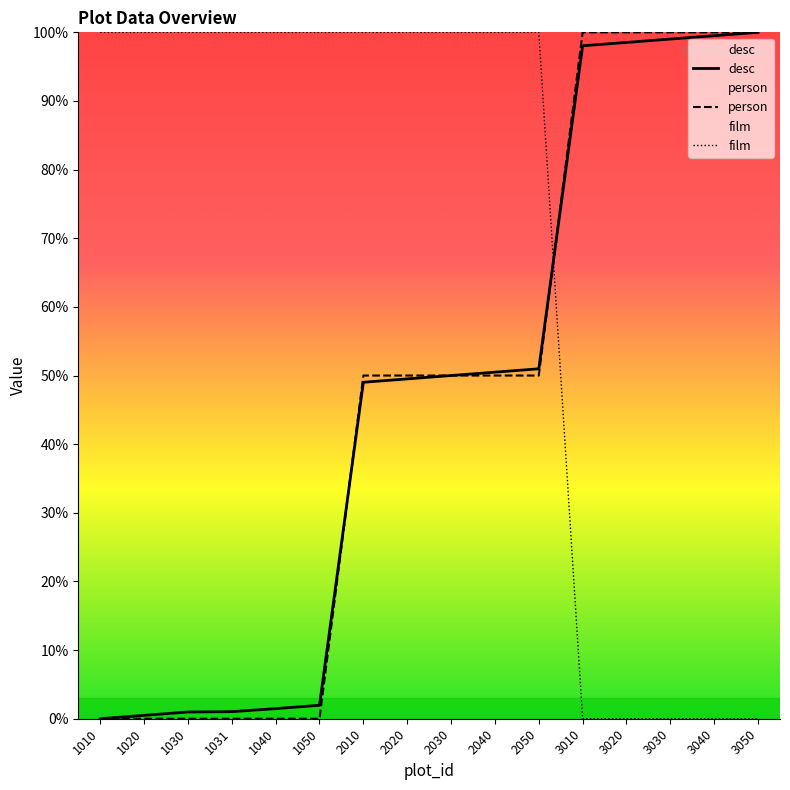

Rank the series by their maximum value, from lowest to highest.

desc, person, film